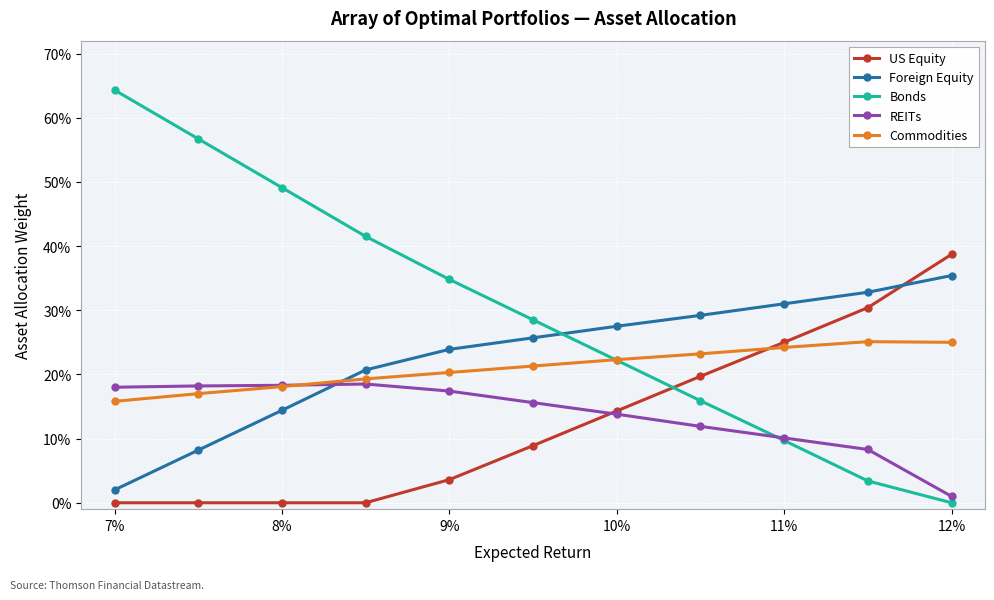

What is the average value of the Bonds series?

0.3